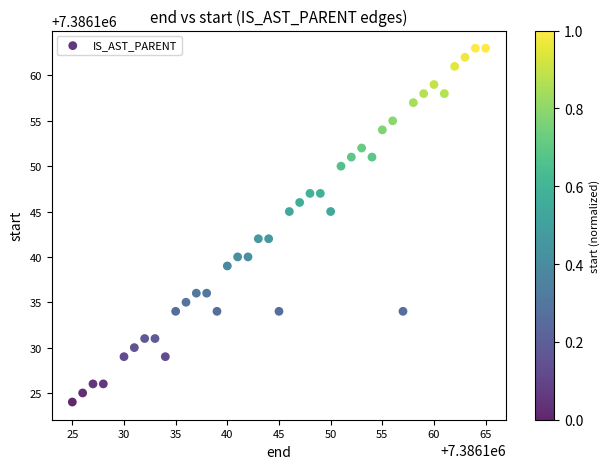

What is the range of X values (max minus min)?

40